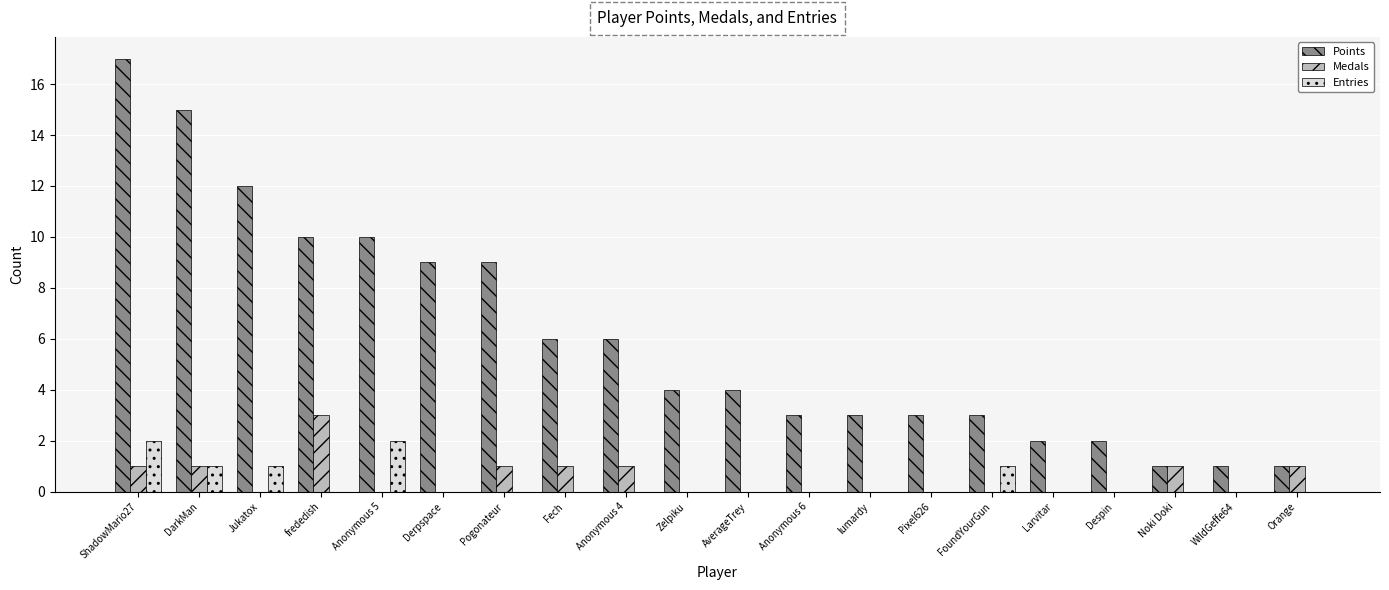

Count the number of data series in this chart.

3